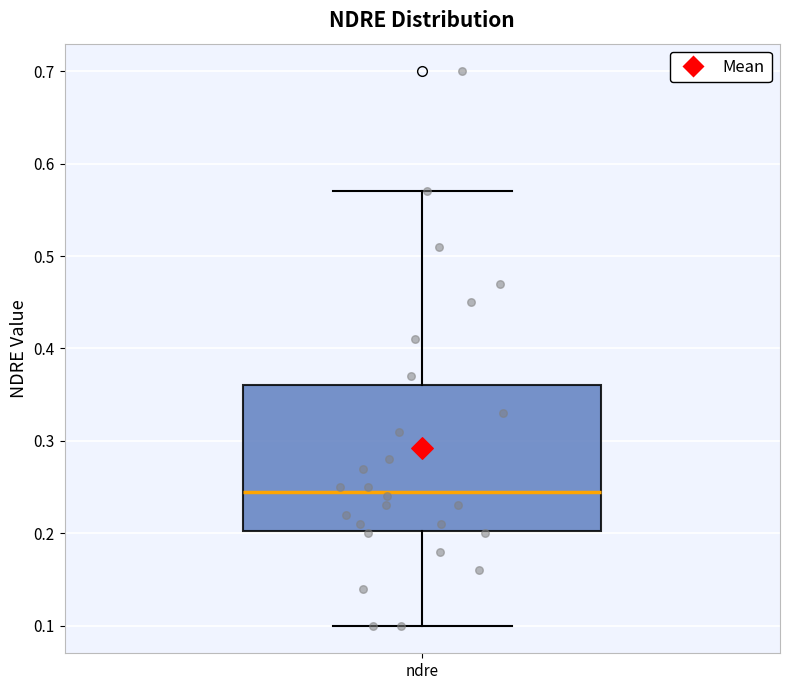

Where does the median line of the box for ndre sit on the y-axis? The values are not printed on the chart, so give them approximately, as read against the axis.

0.25